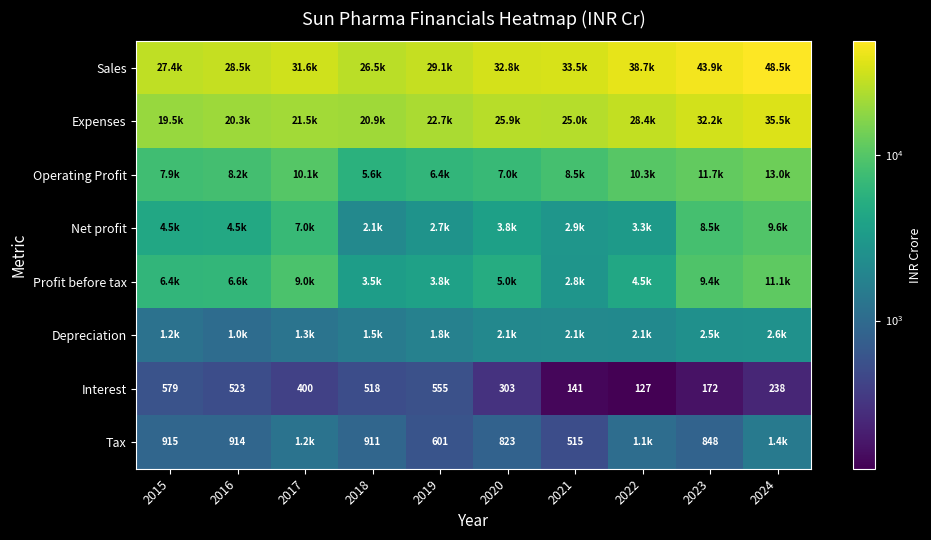

What is the sum of the Profit before tax values at 2022 and 2016?

11052.0